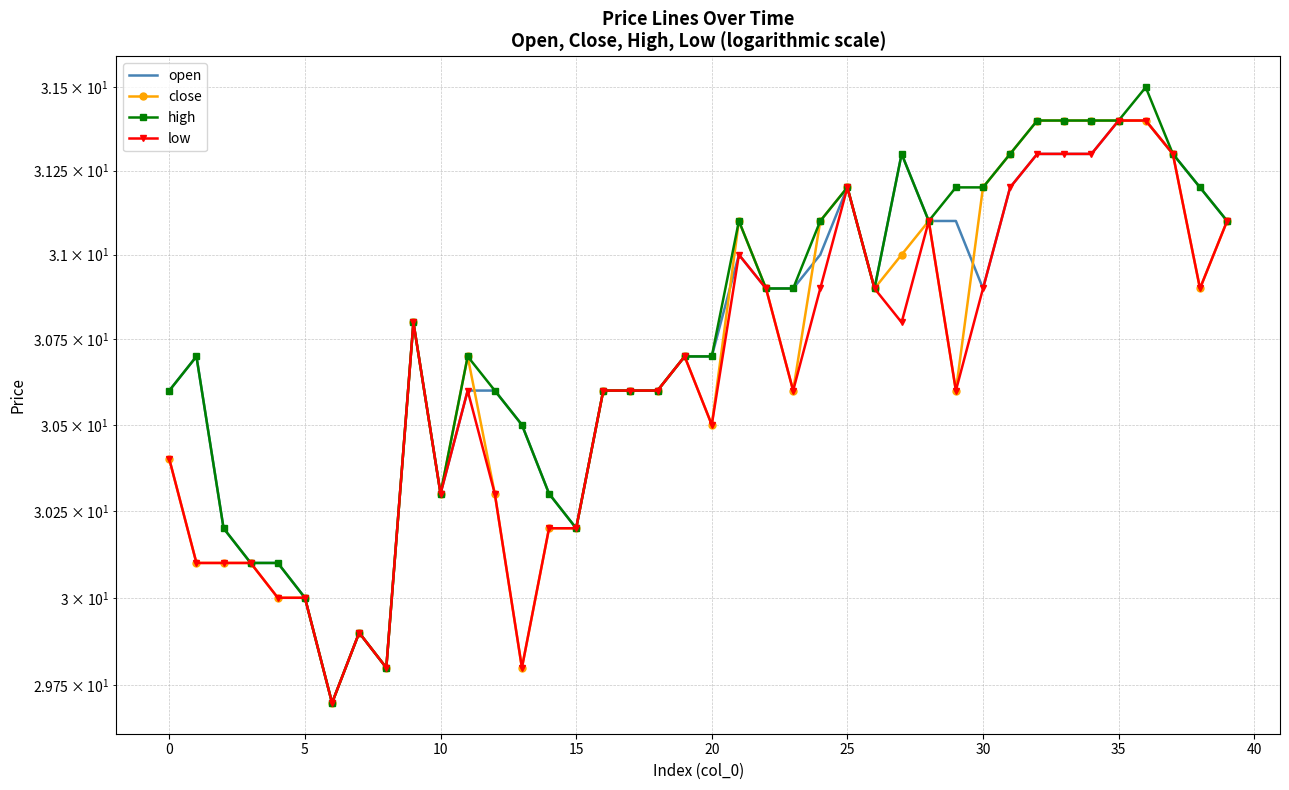

Between 24 and 27, which is larger?

27